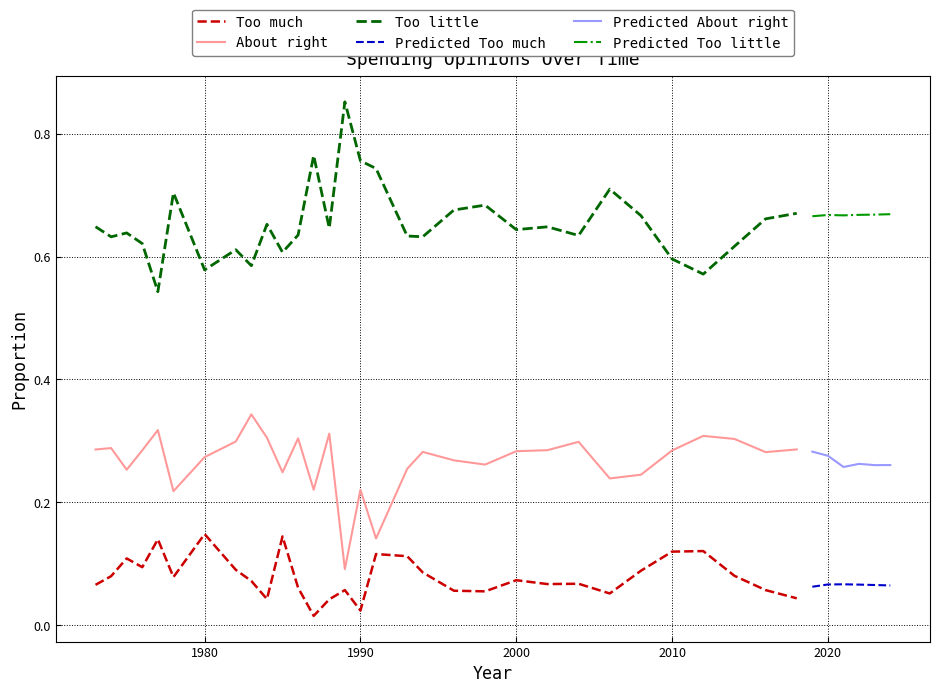

Which series has the largest range (max minus min)?

Too little